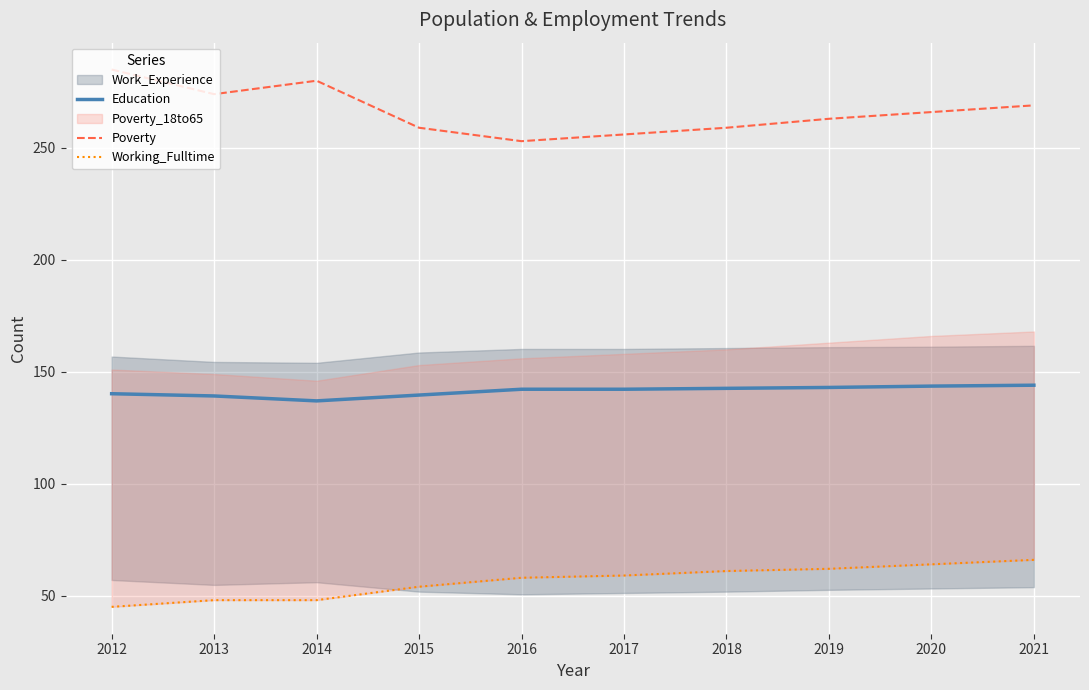

What is the difference between the second highest and second lowest values in the Education series?

4.4